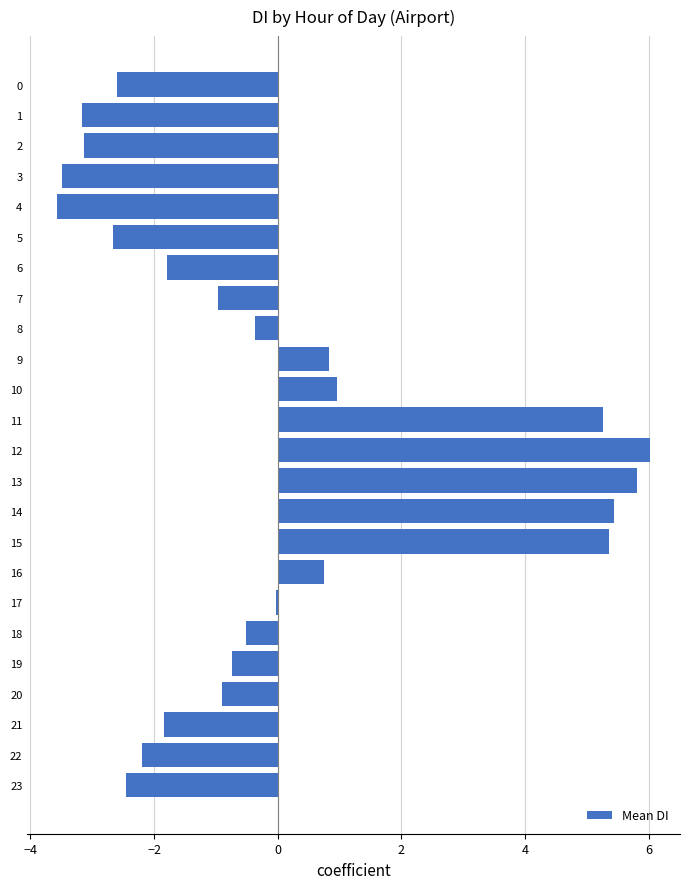

What value does the data have at 15?

5.3